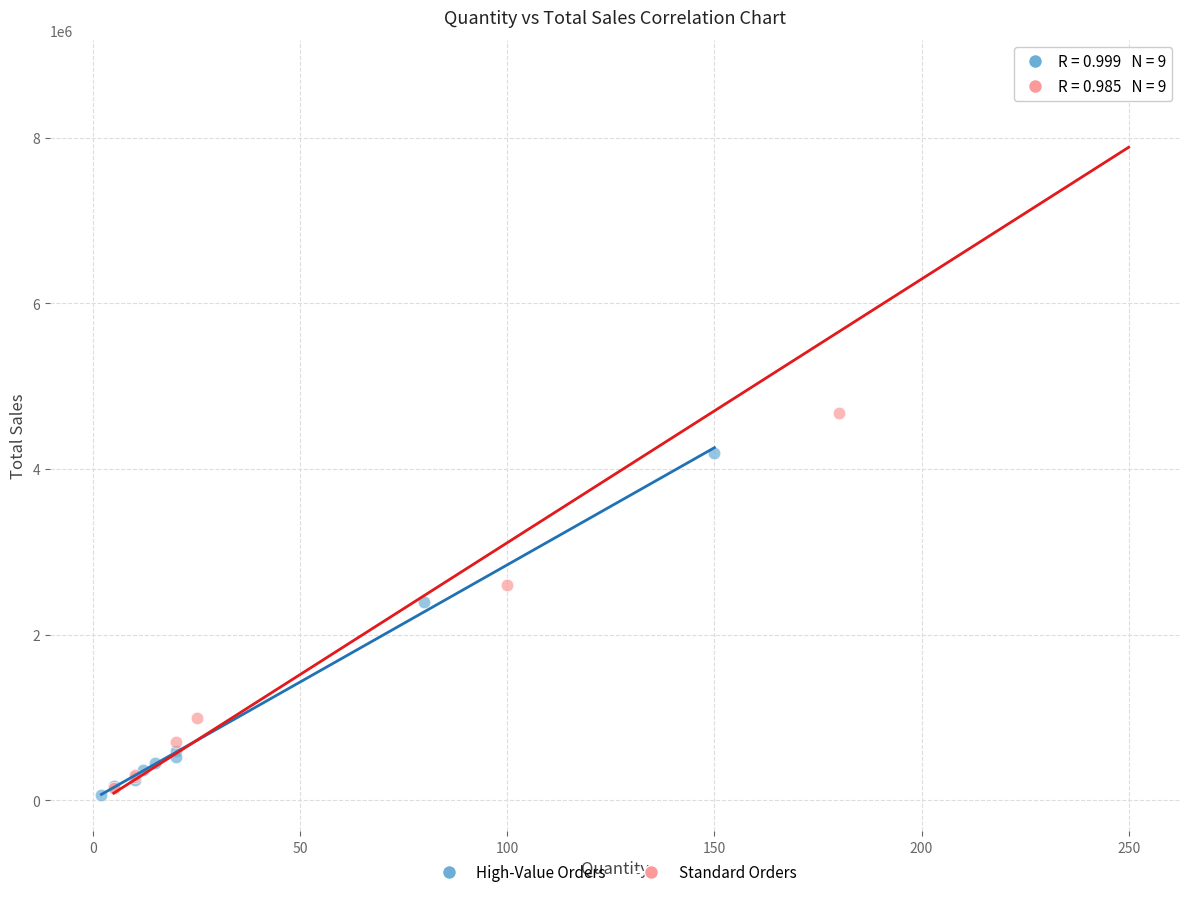

Which series reaches the maximum Y coordinate?

Standard Orders